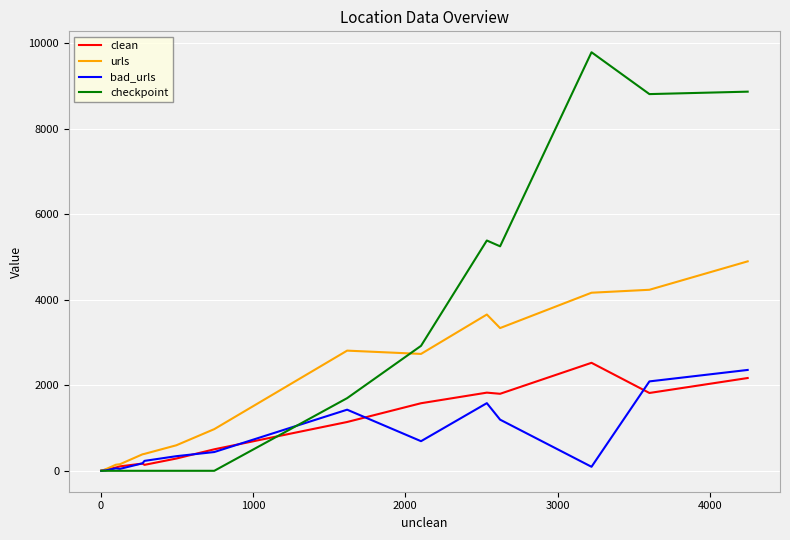

Which series has the largest total across all categories?

checkpoint